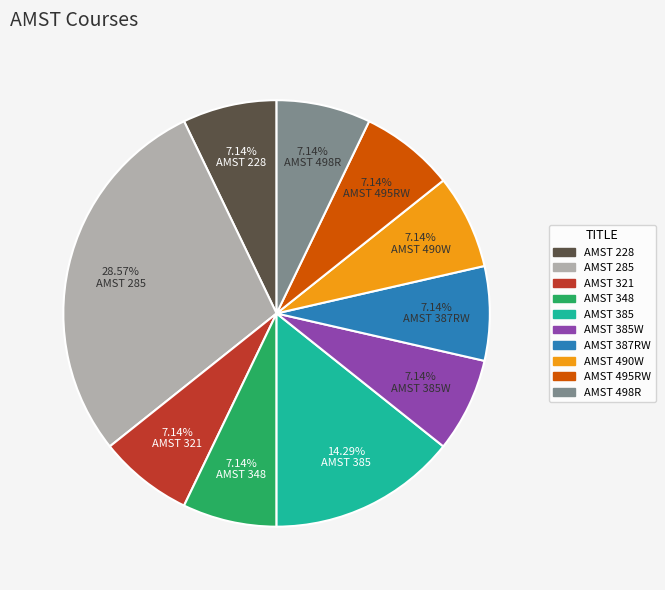

How many slices are in this pie chart?

10